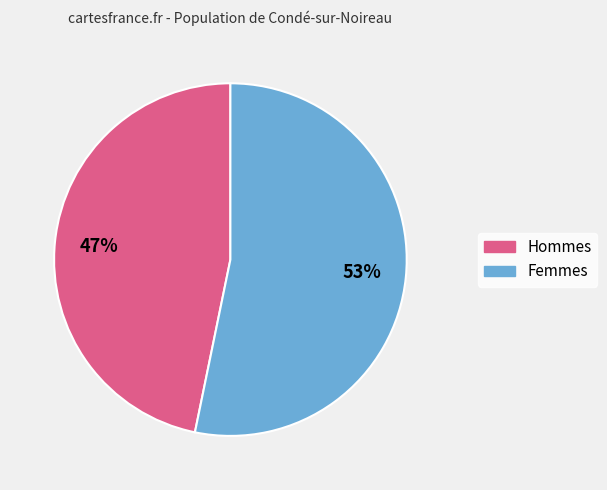

To the nearest percent, what is the difference between the largest and smallest slice percentages?

6%